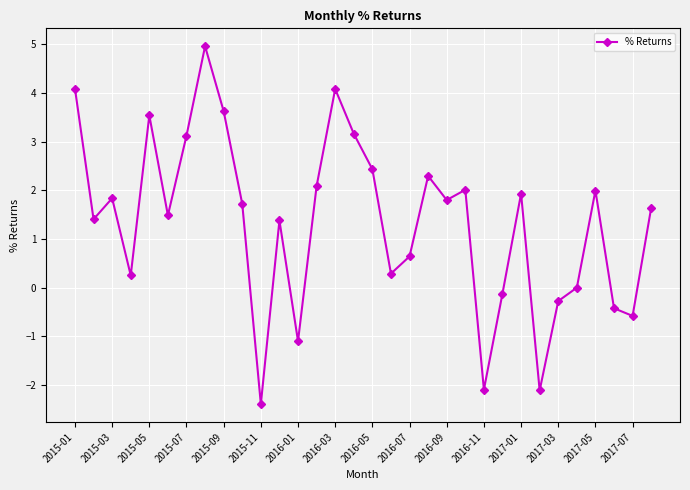

How many points are higher than both their immediate neighbors (excluding endpoints)?

9